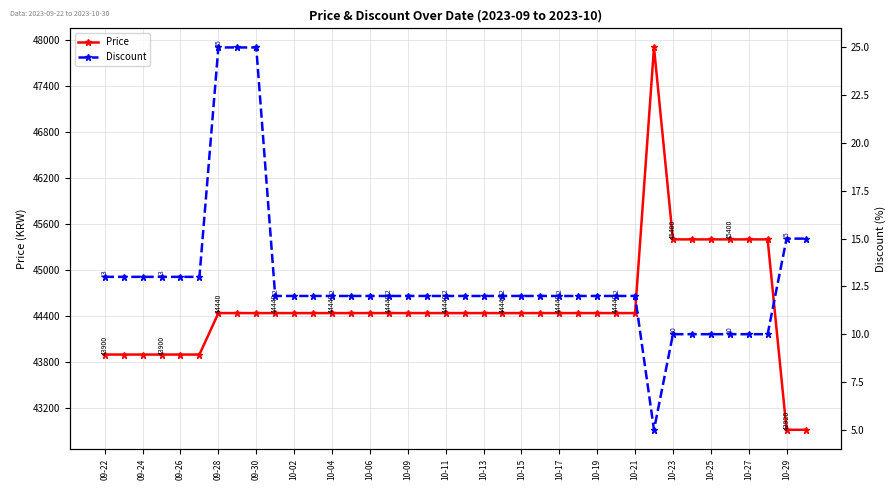

True or false: Discount and Price cross at least once.

False